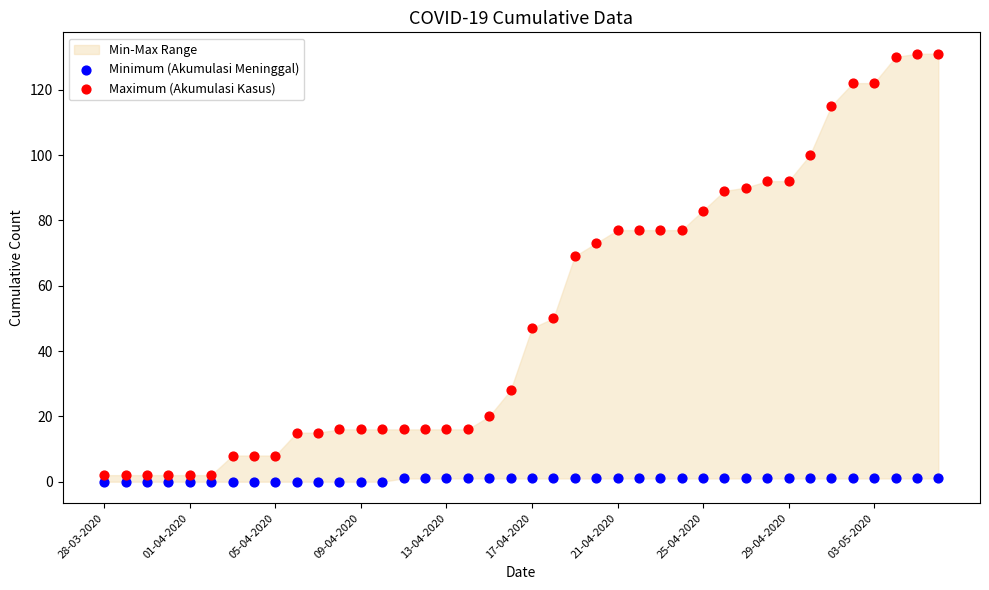

Which series reaches the minimum Y coordinate?

Minimum (Akumulasi Meninggal)